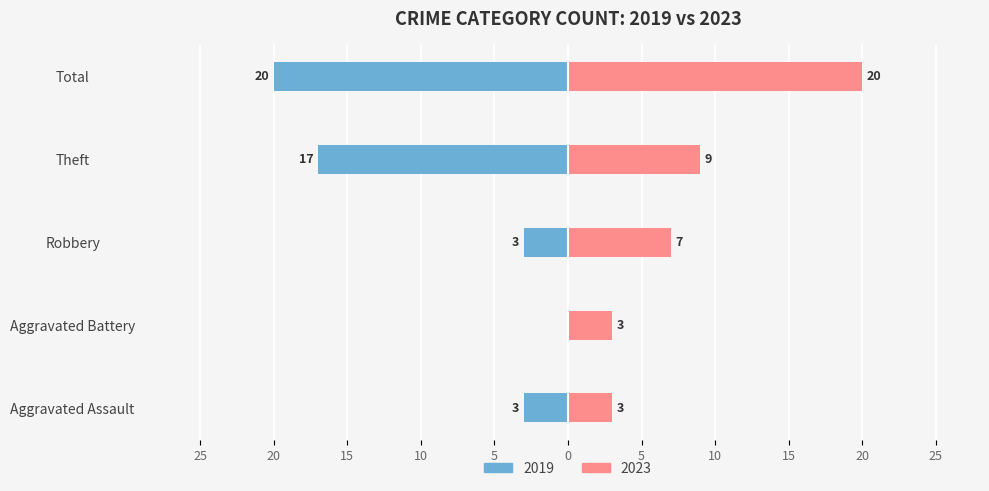

Reading left to right, list all the values displayed in this chart.

Left: Aggravated Assault=-3	Aggravated Battery=0	Robbery=-3	Theft=-17	Total=-20
Right: Aggravated Assault=3	Aggravated Battery=3	Robbery=7	Theft=9	Total=20